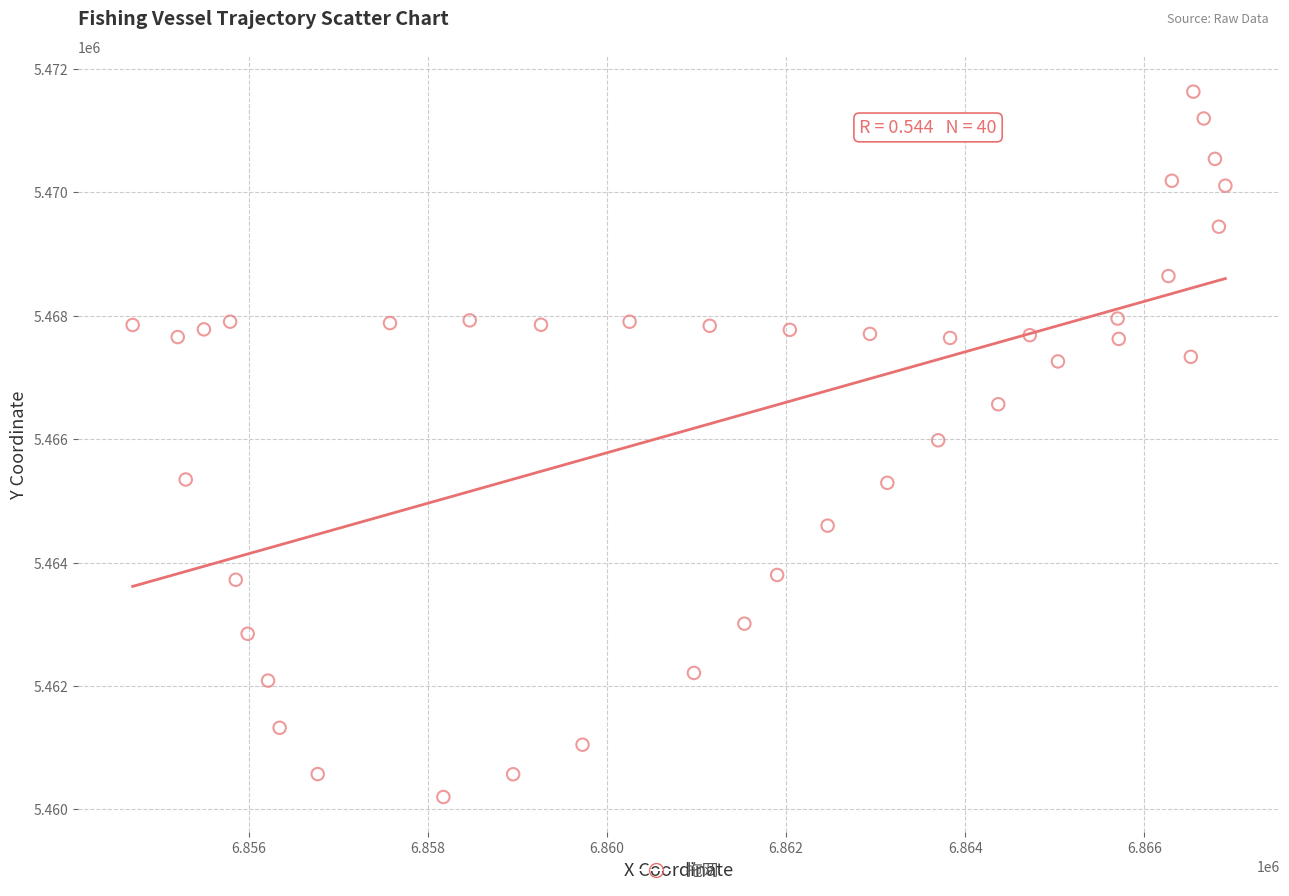

What is the range of Y values (max minus min)?

11430.7